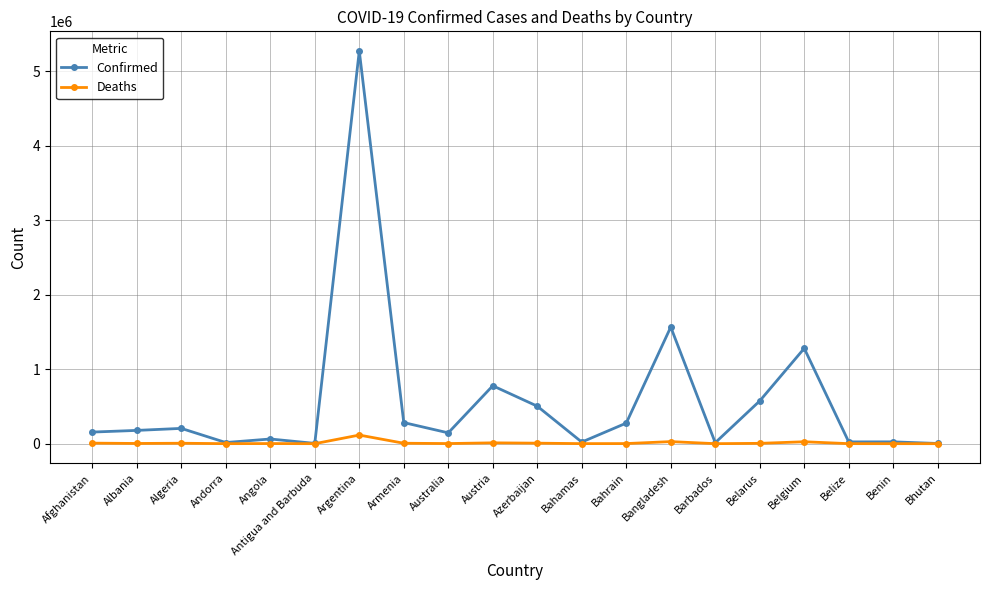

True or false: Deaths has more than 2 interior local peaks.

True